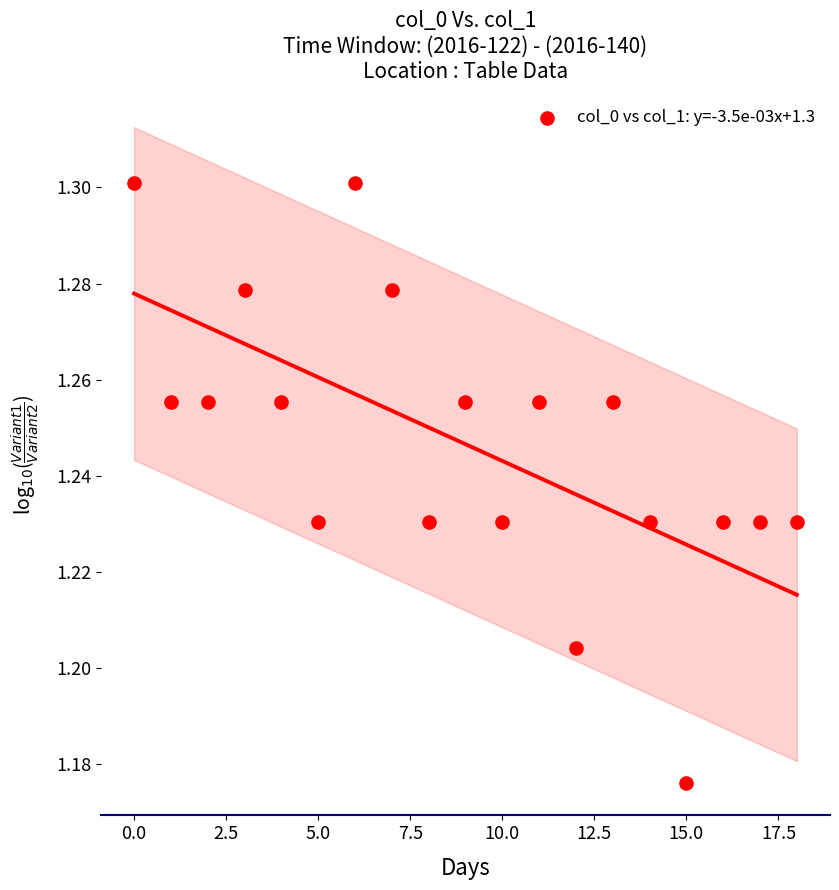

How many points are shown in the scatter plot?

19